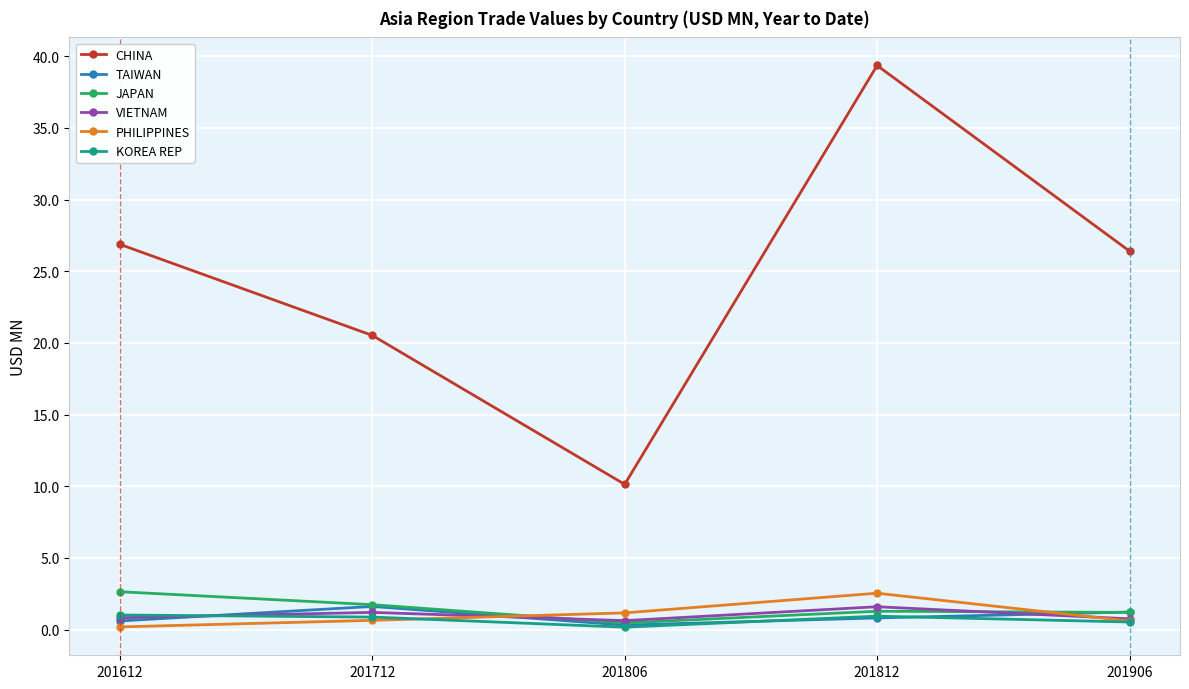

What is the maximum value shown in the chart?

39.4